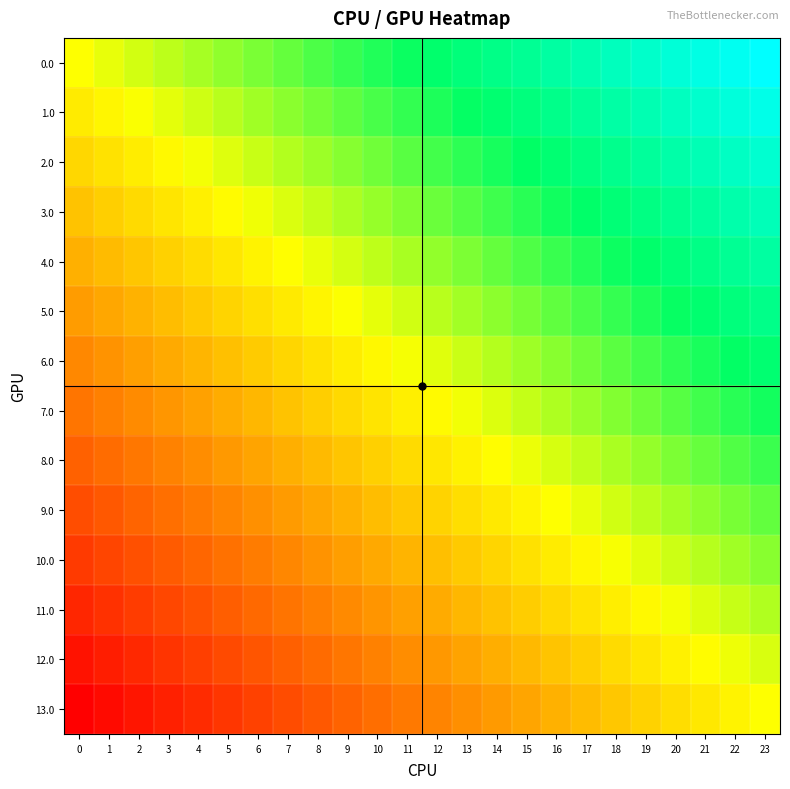

At which category is the sum across all series the highest?

23